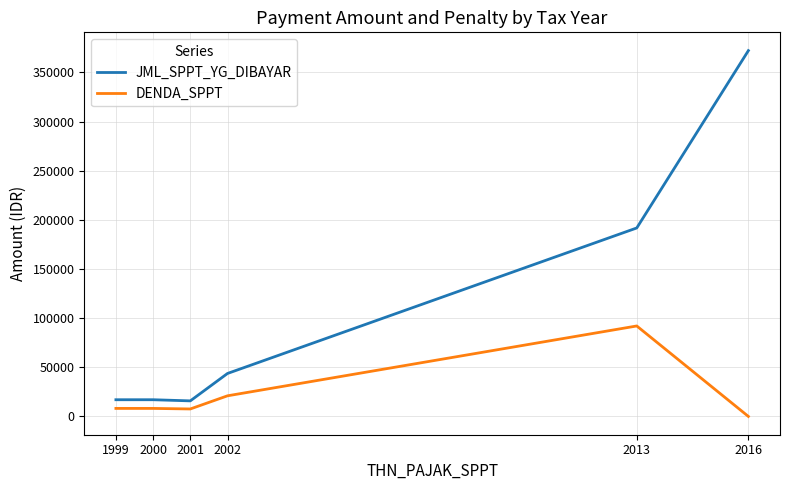

Rank the series by their average value, from highest to lowest.

JML_SPPT_YG_DIBAYAR, DENDA_SPPT